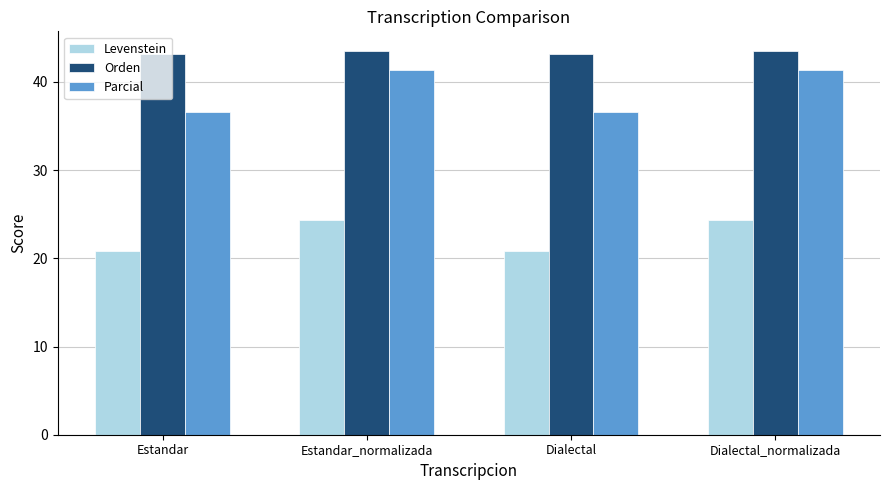

The Parcial series shows 36.5 at Estandar. True or false?

True